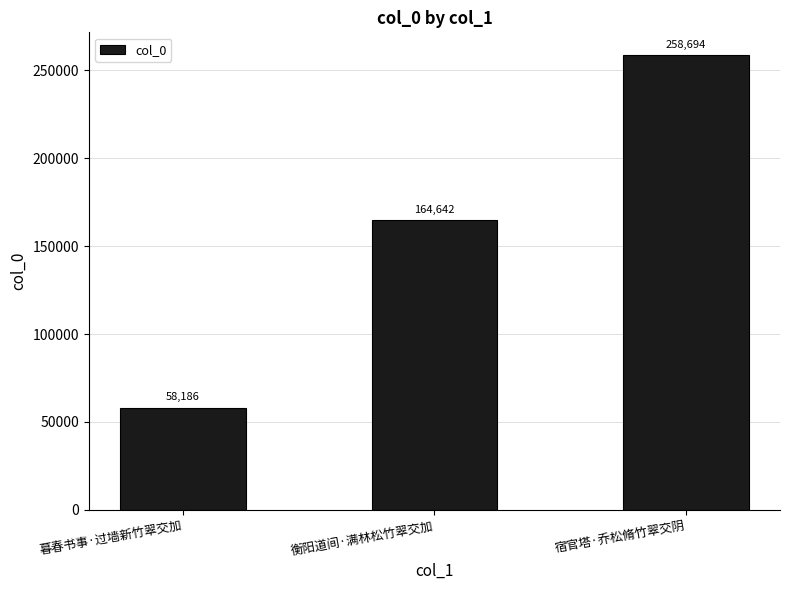

True or false: the data shows 258694 at 宿官塔·乔松脩竹翠交阴.

True